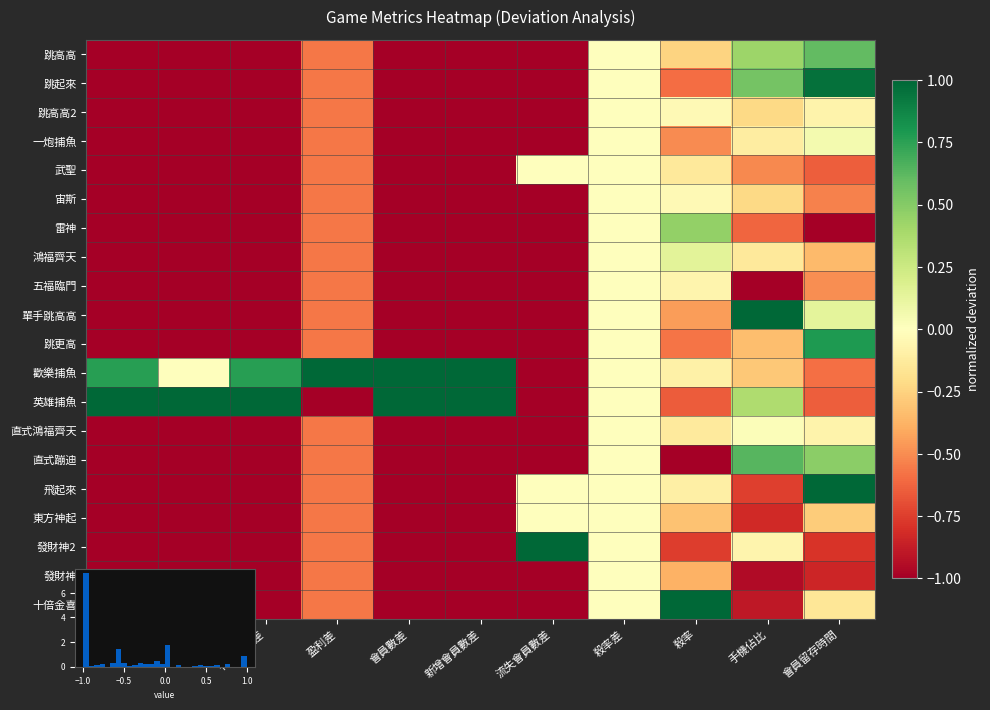

Rank the categories by 宙斯 value from highest to lowest.

殺率差, 殺率, 手機佔比, 會員留存時間, 盈利差, 碼量差, 吐錢差, 有效投注差, 會員數差, 新增會員數差, 流失會員數差